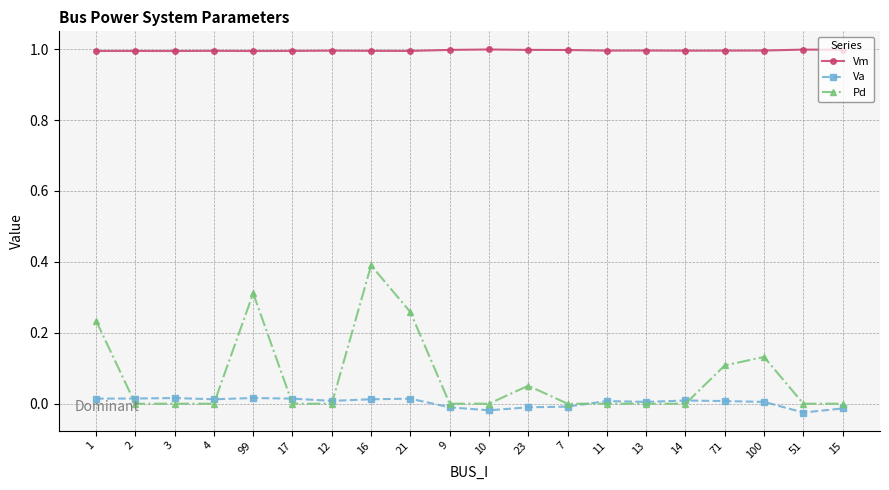

What is the value of the Vm point at the 14th from the left?

1.0